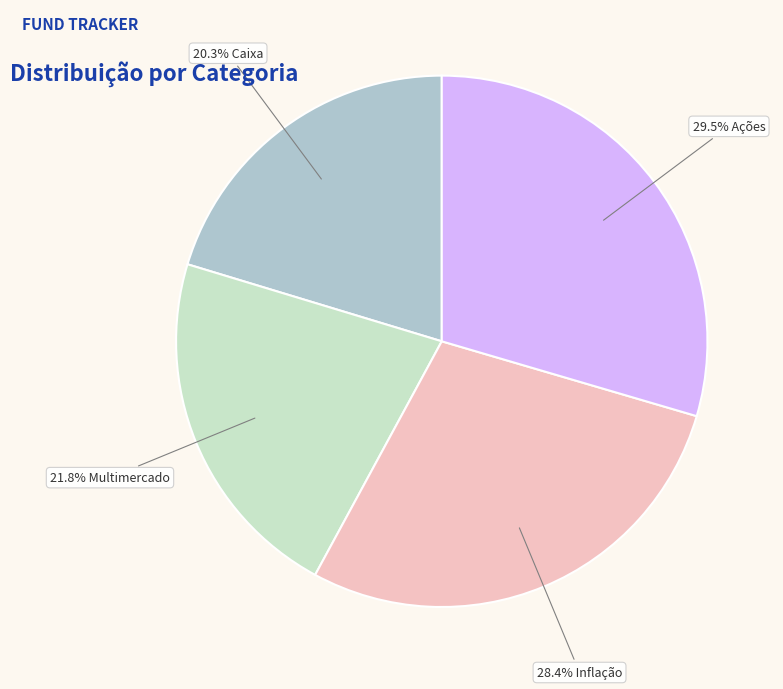

Is there any slice that represents more than half of the pie?

No